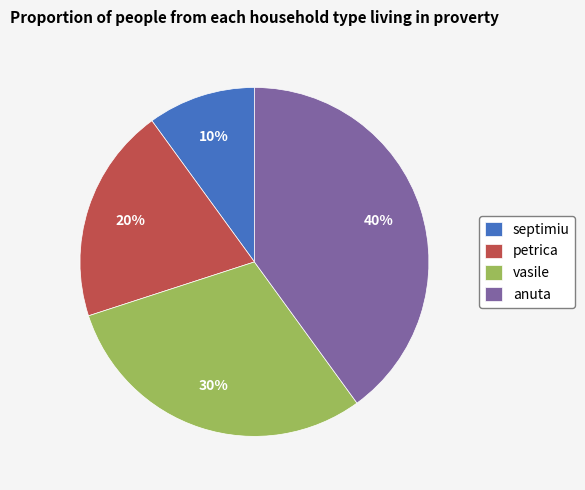

Which has a higher value, anuta or petrica?

anuta